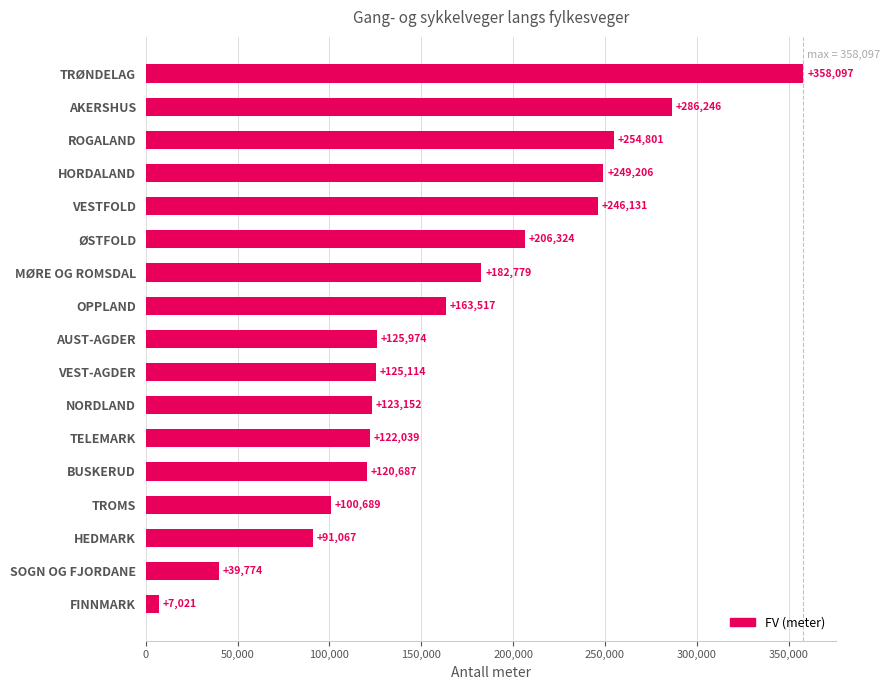

What is the average value?

164860